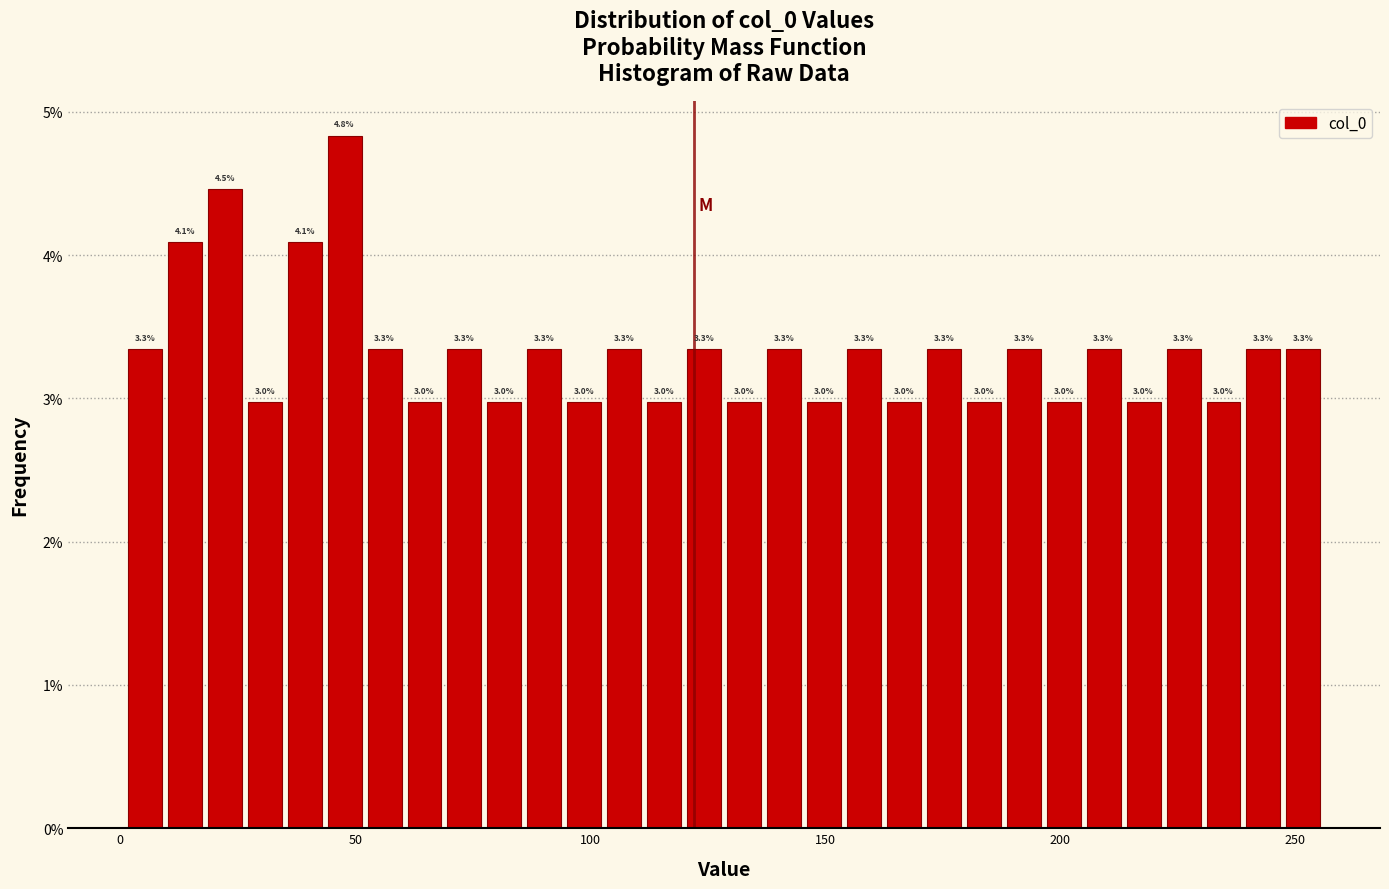

Read against the x-axis, roughly where is the centre of the tallest bar?

50